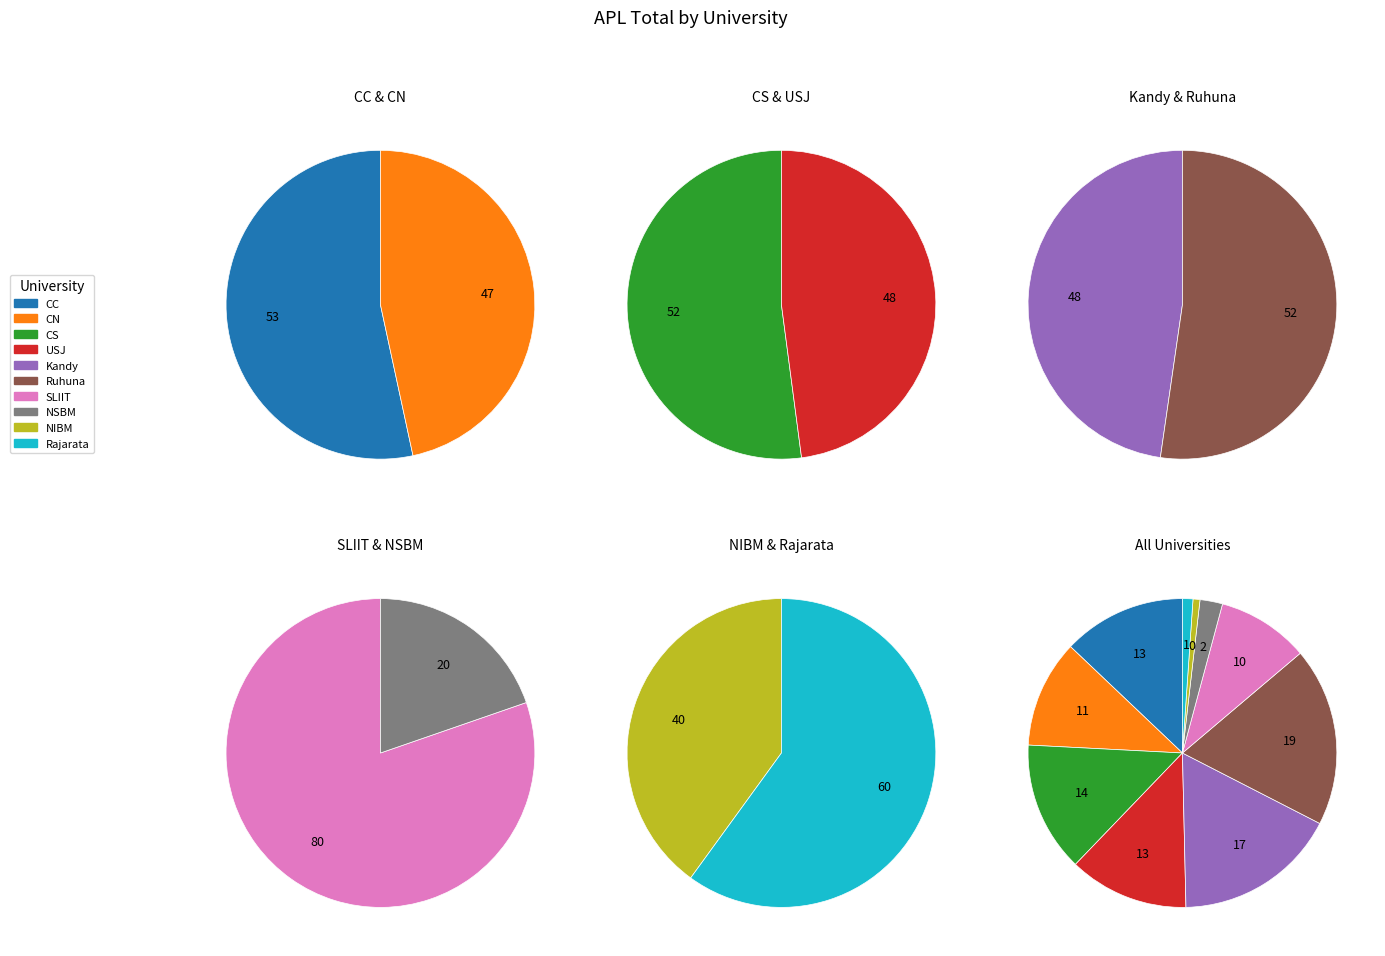

Does Ruhuna account for over 50% of the chart?

No